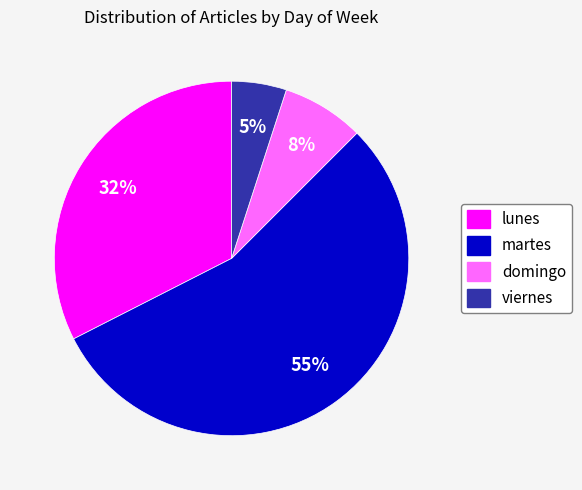

To the nearest percent, what is the average slice percentage?

25%